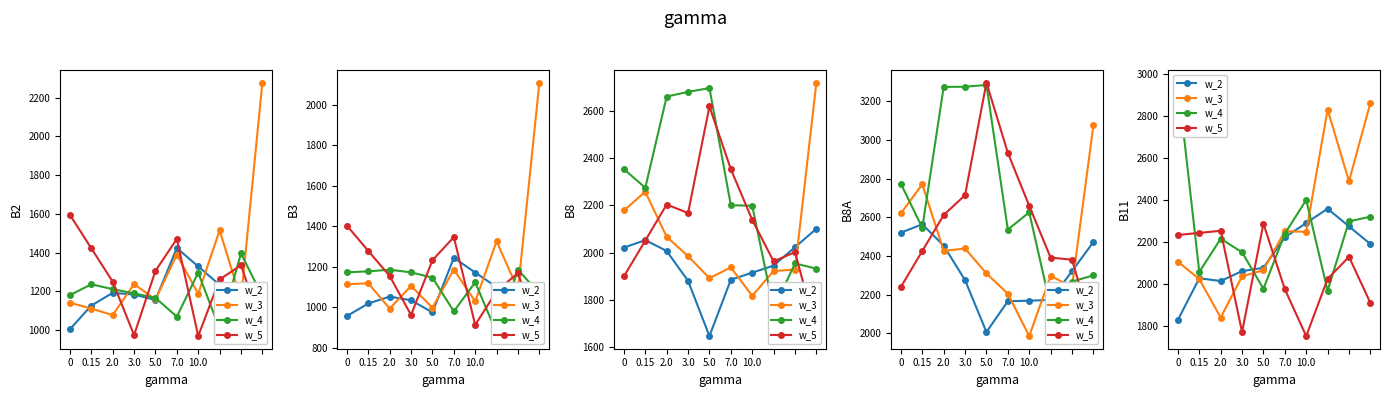

Is it true that w_3 equals 1412 at 7.0?

False